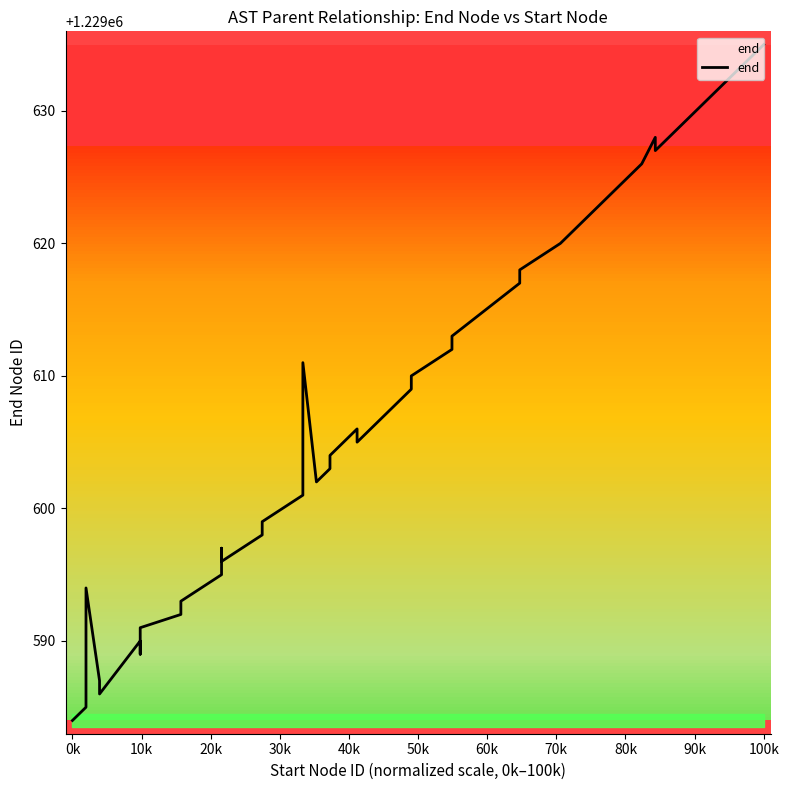

At which category does the chart reach its peak across all series?

100k